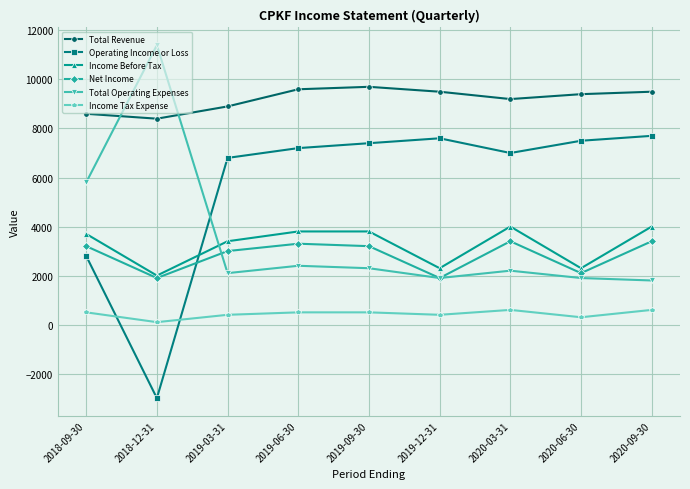

How many lines are shown in the chart?

6